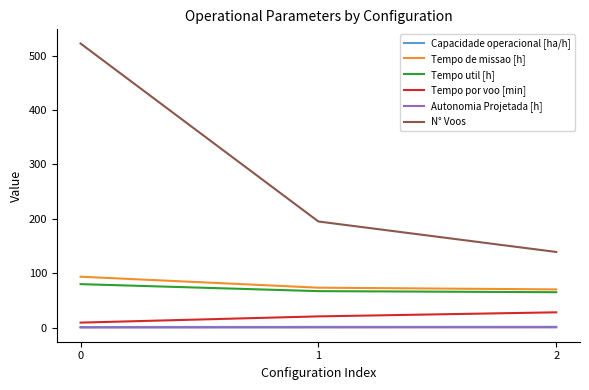

What is the highest value of the N° Voos series?

522.0